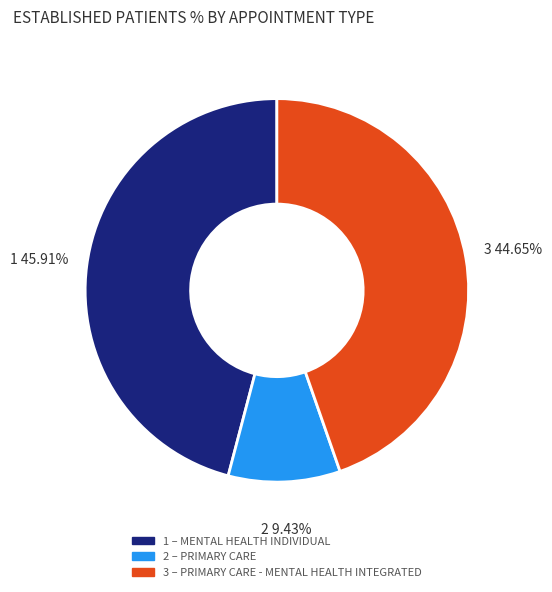

Is there a majority slice in this chart?

No